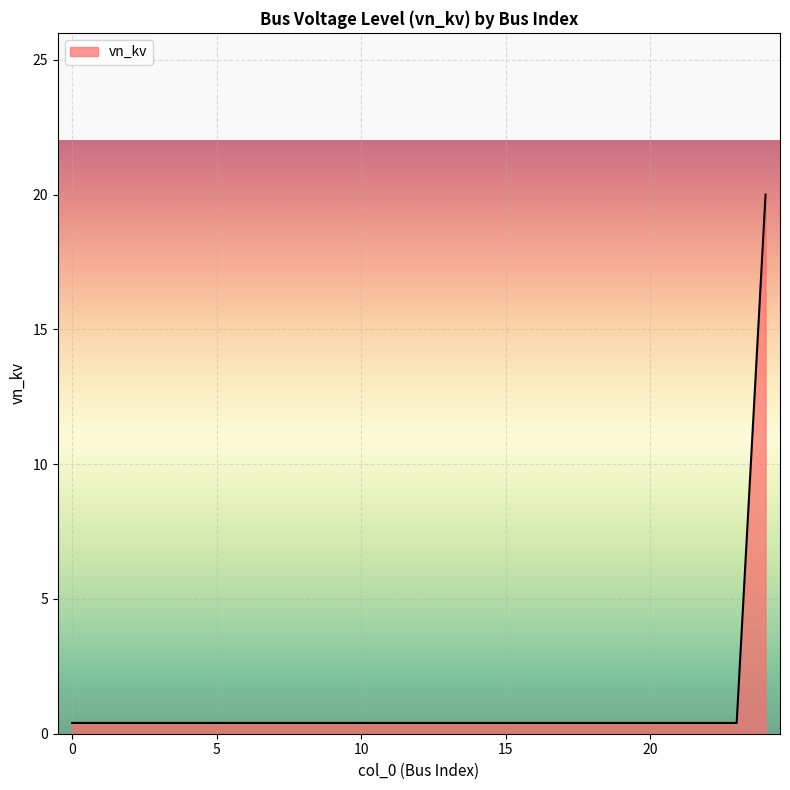

What is the maximum value shown in the chart?

20.0